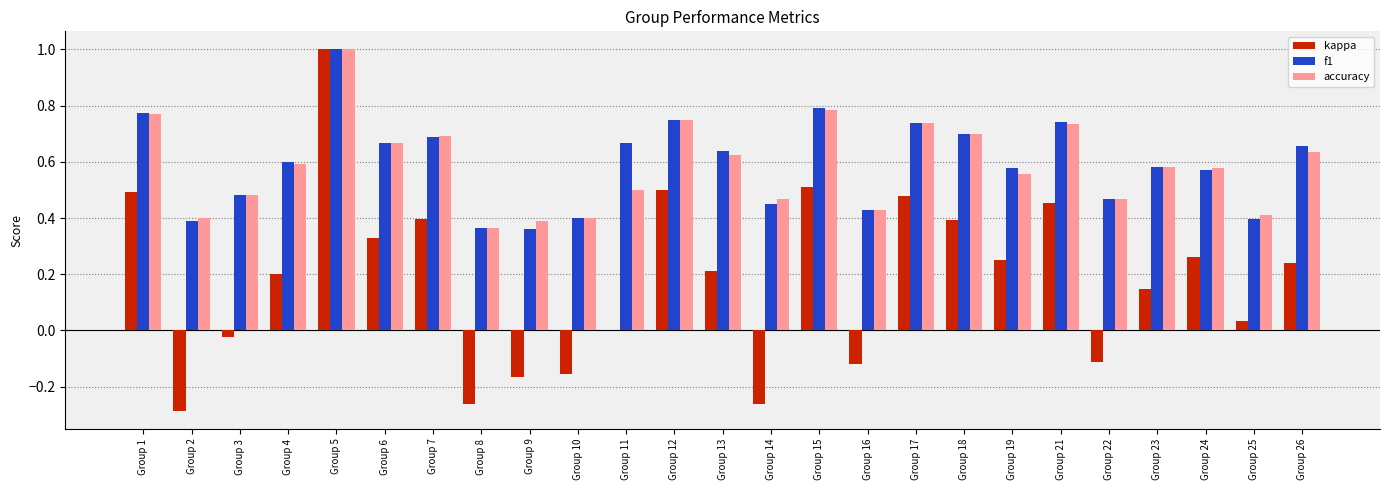

At which category is the sum across all series the highest?

Group 5